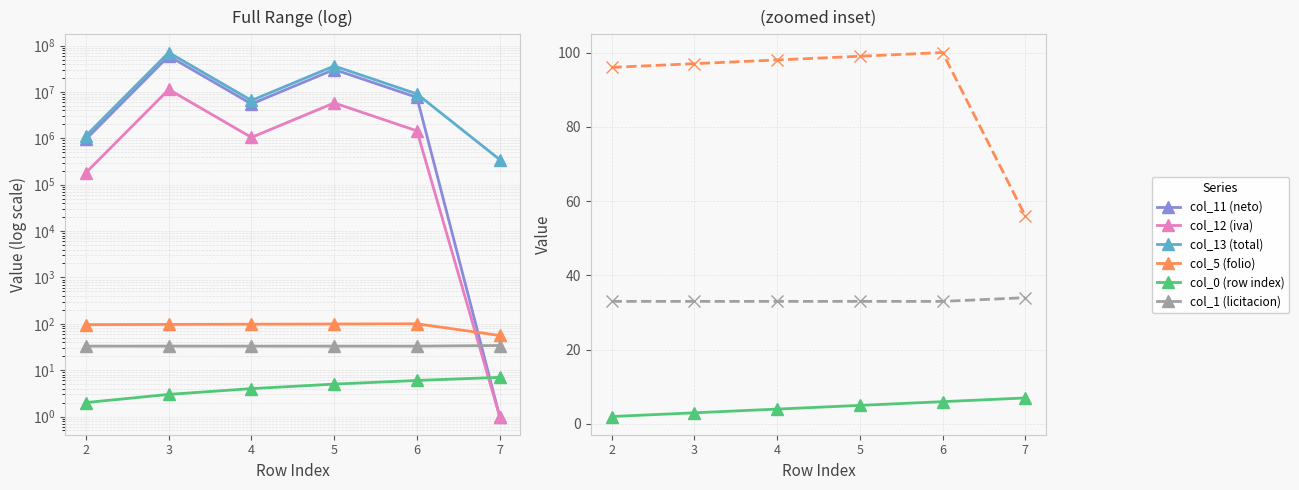

How many values in the col_5 (folio) series exceed 98?

2